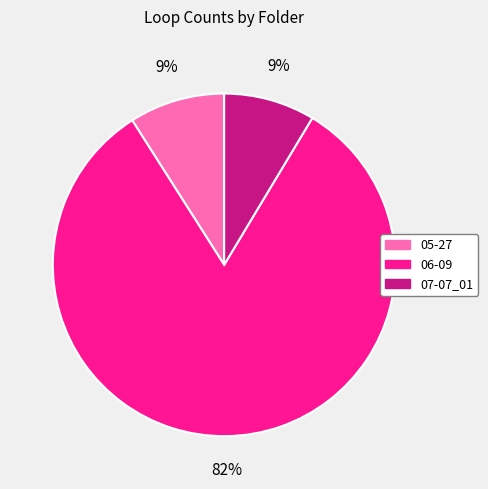

Which has a higher value, 05-27 or 06-09?

06-09